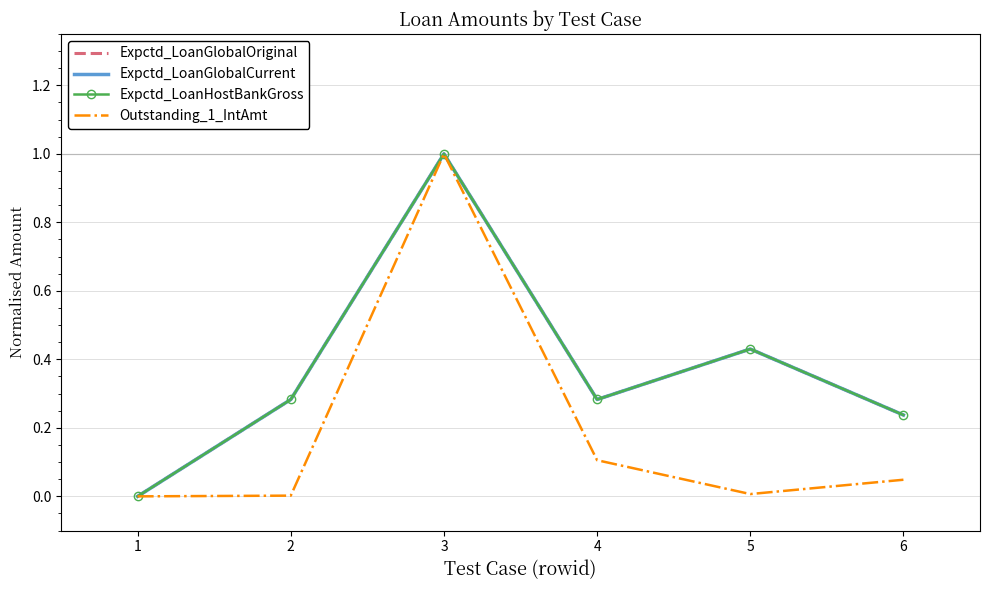

What is the difference between the maximum and minimum values in the Outstanding_1_IntAmt series?

1.0